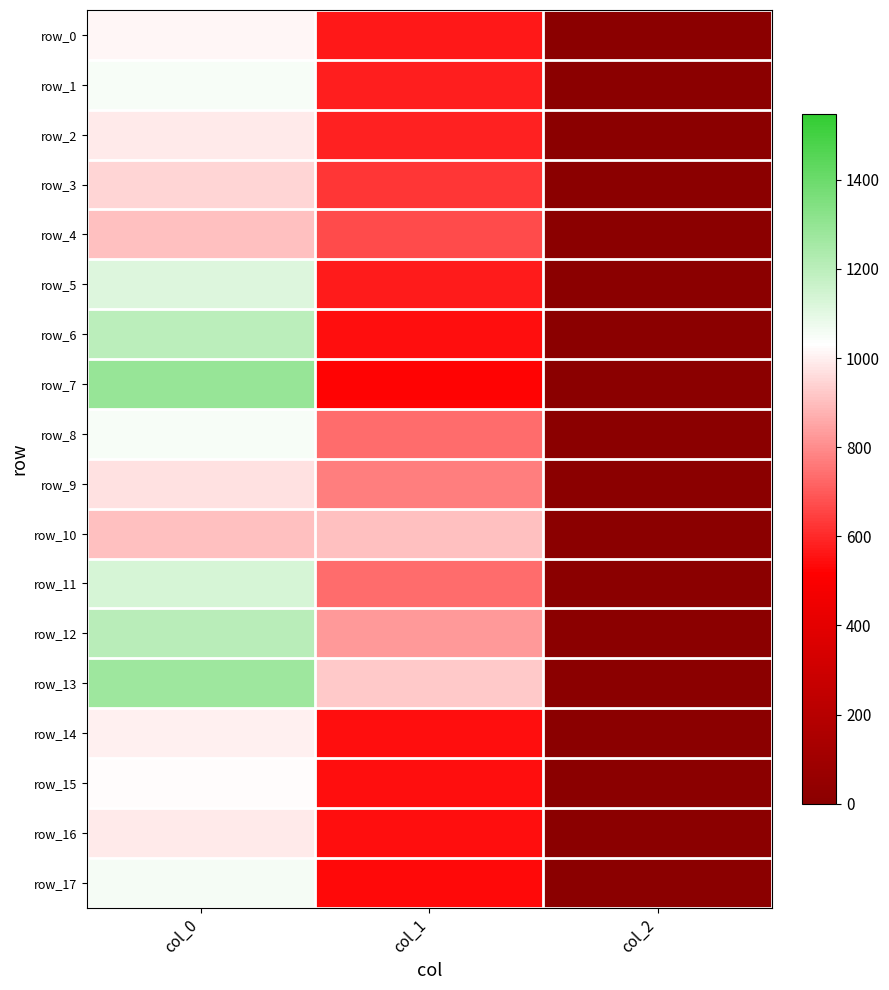

The value of row_14 at col_2 is 2.0. True or false?

True